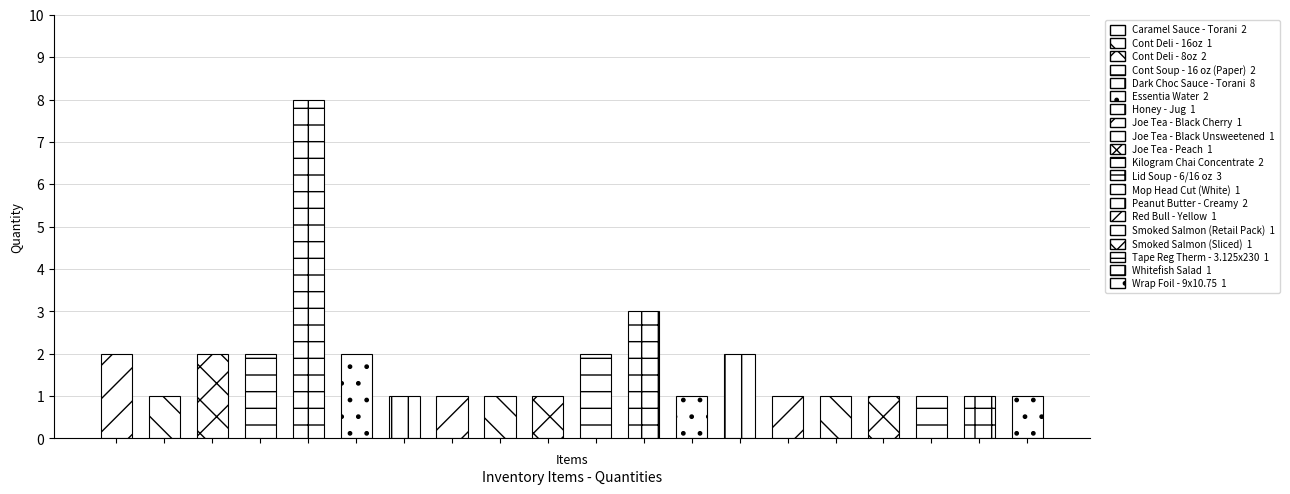

At which category does the chart reach its minimum across all series?

Cont Deli - 16oz